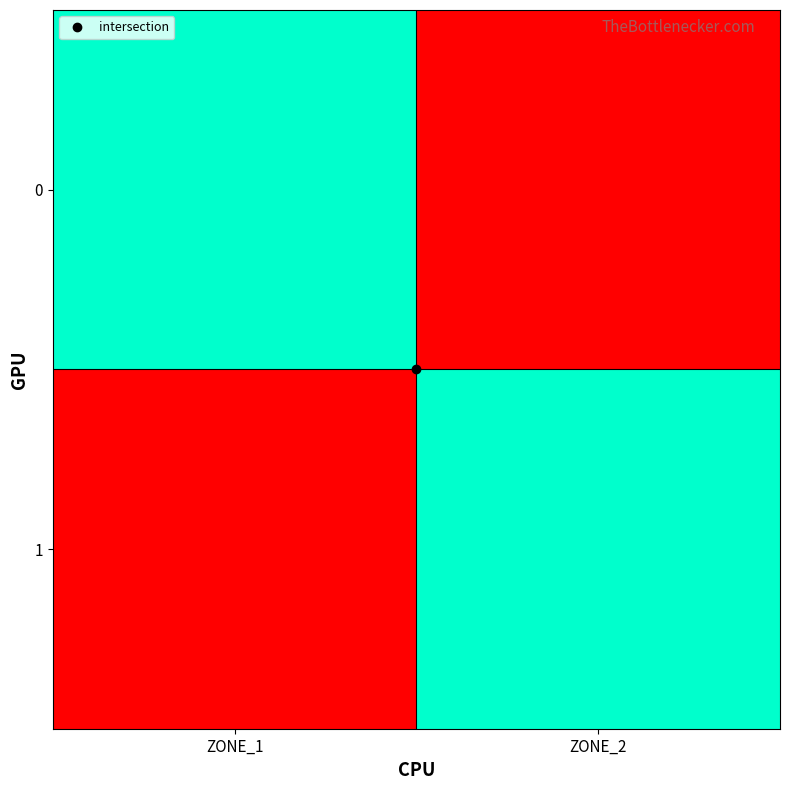

Reading right to left, list all the values displayed in this chart.

0: ZONE_2=0	ZONE_1=1
1: ZONE_2=1	ZONE_1=0